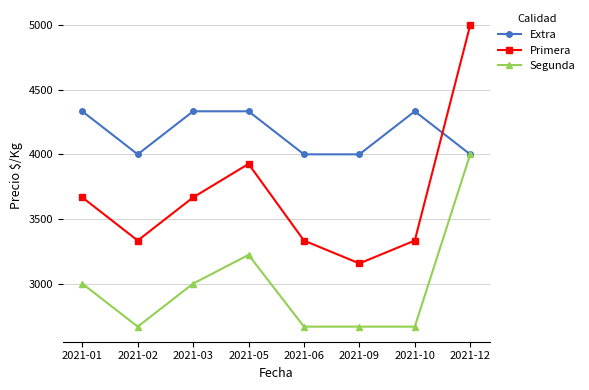

Does the chart display data point markers on the line(s)?

Yes